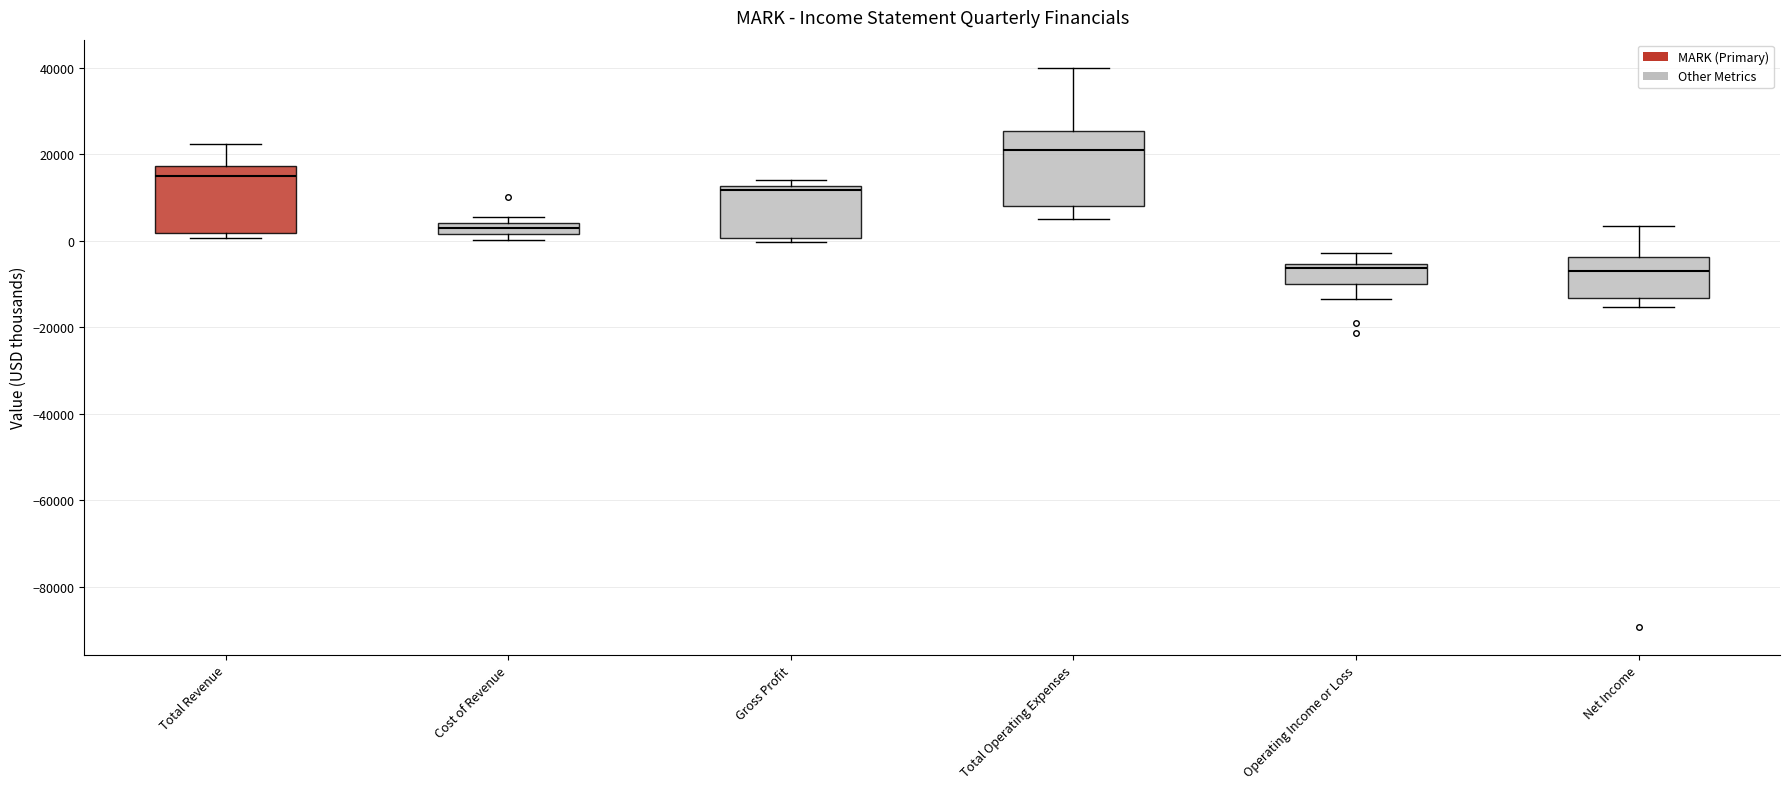

Where does the upper whisker of the box for Net Income end on the y-axis? The values are not printed on the chart, so give them approximately, as read against the axis.

4000